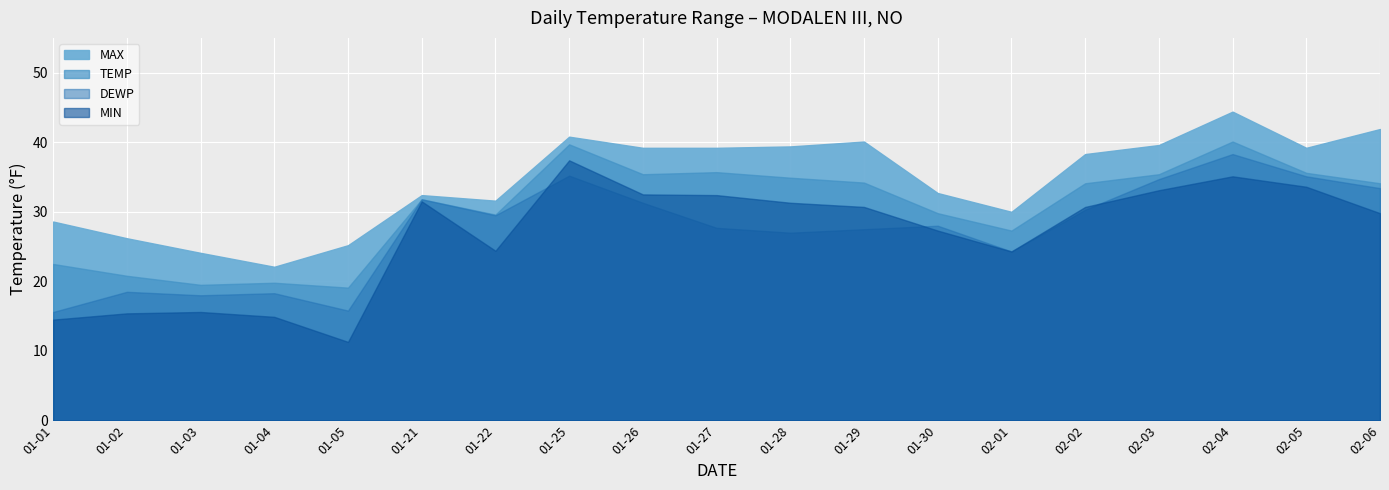

At how many categories does at least one series exceed 21?

19